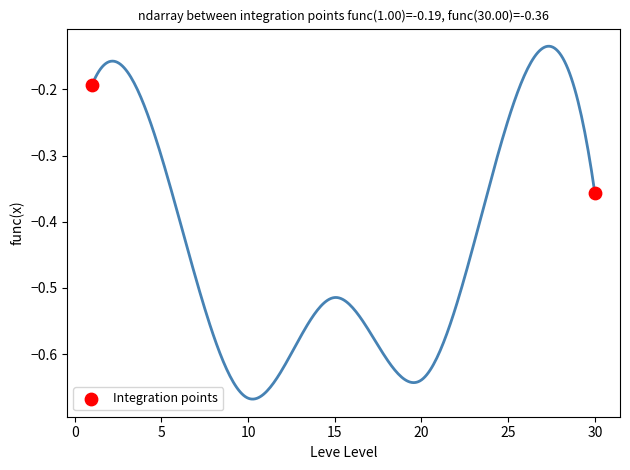

What is the average X value?

15.5